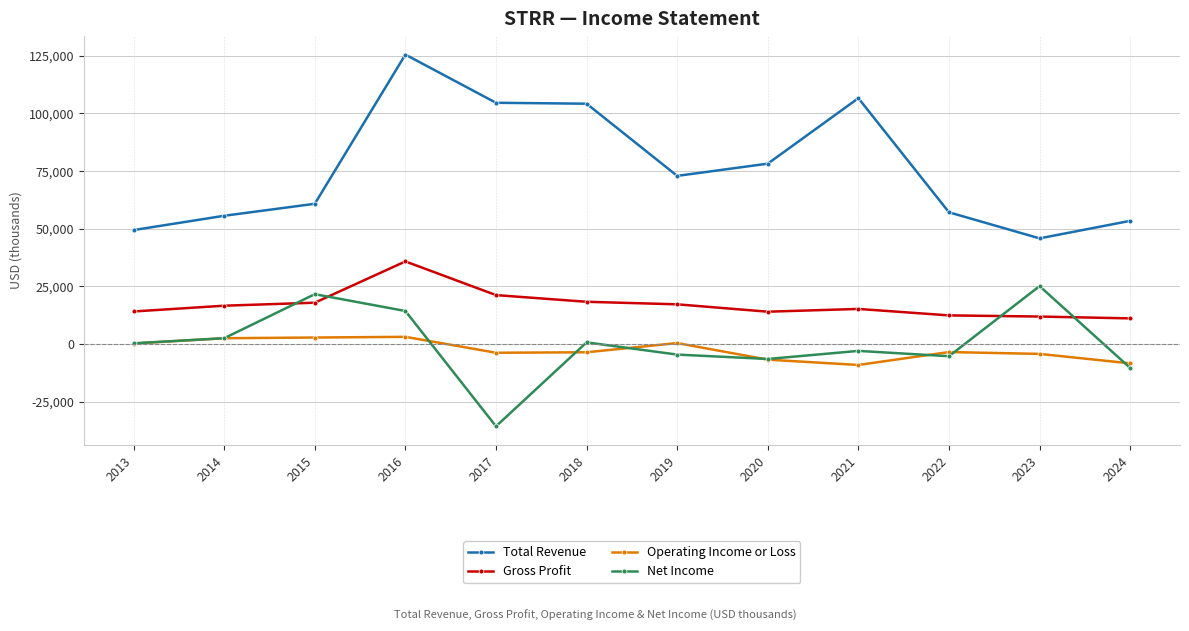

The Total Revenue series shows 57100 at 2022. True or false?

True